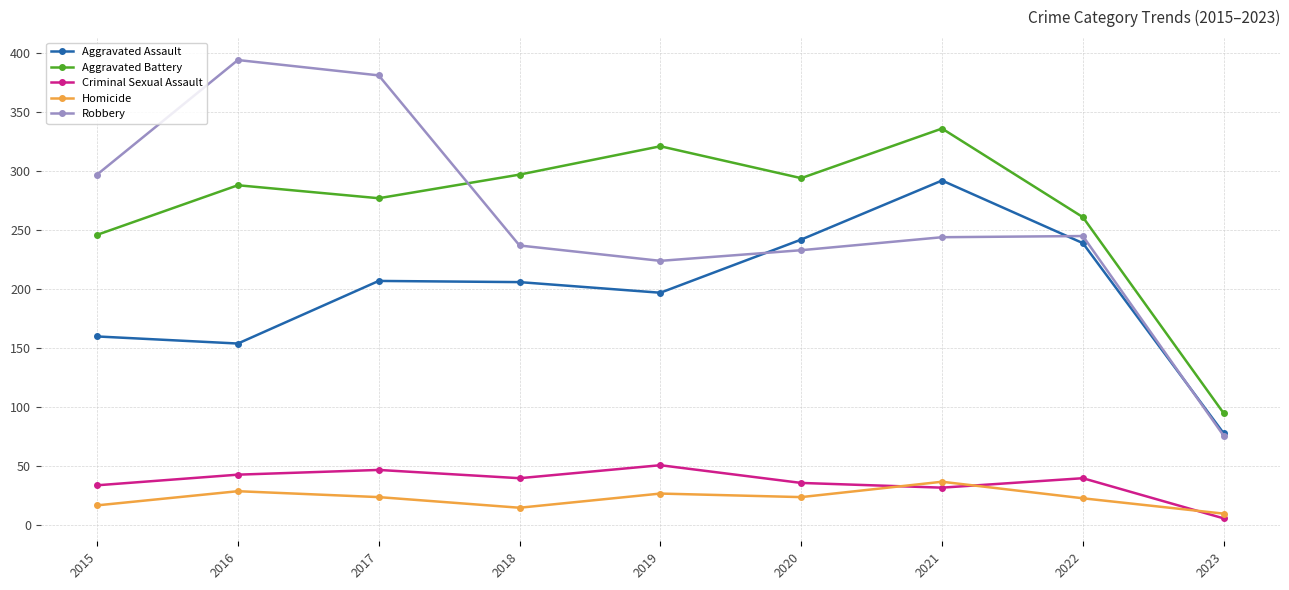

Rank the series at 2019 from lowest to highest value.

Homicide, Criminal Sexual Assault, Aggravated Assault, Robbery, Aggravated Battery